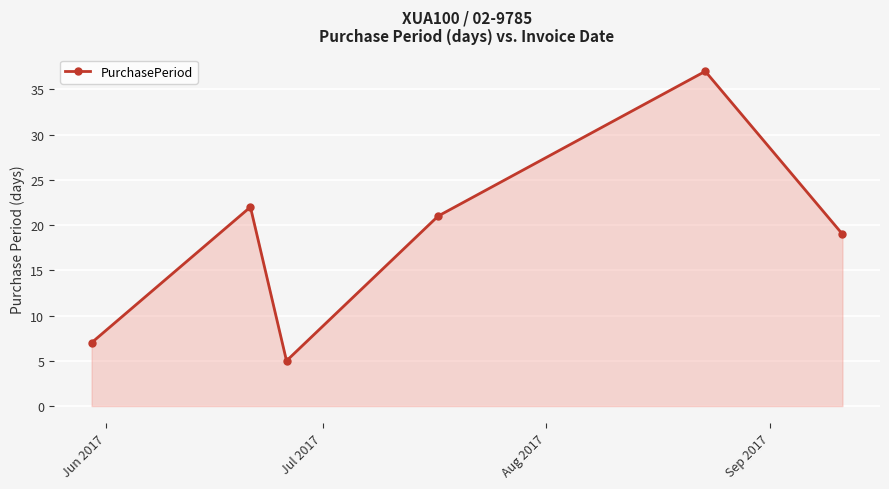

What is the minimum value shown in the chart?

5